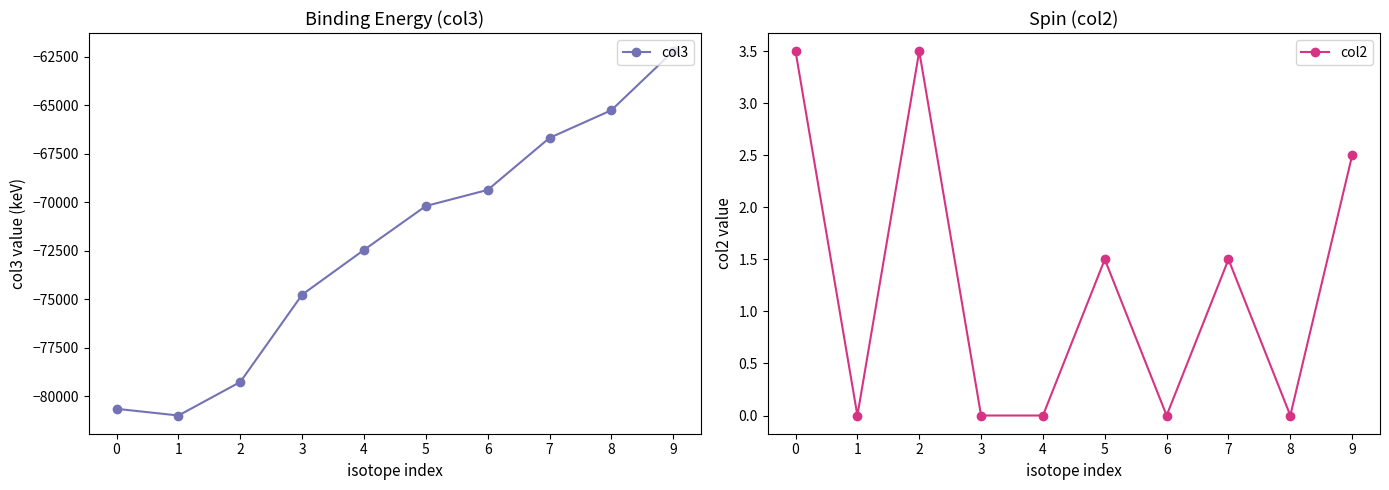

Where is col3 nearest to the value -71602?

4